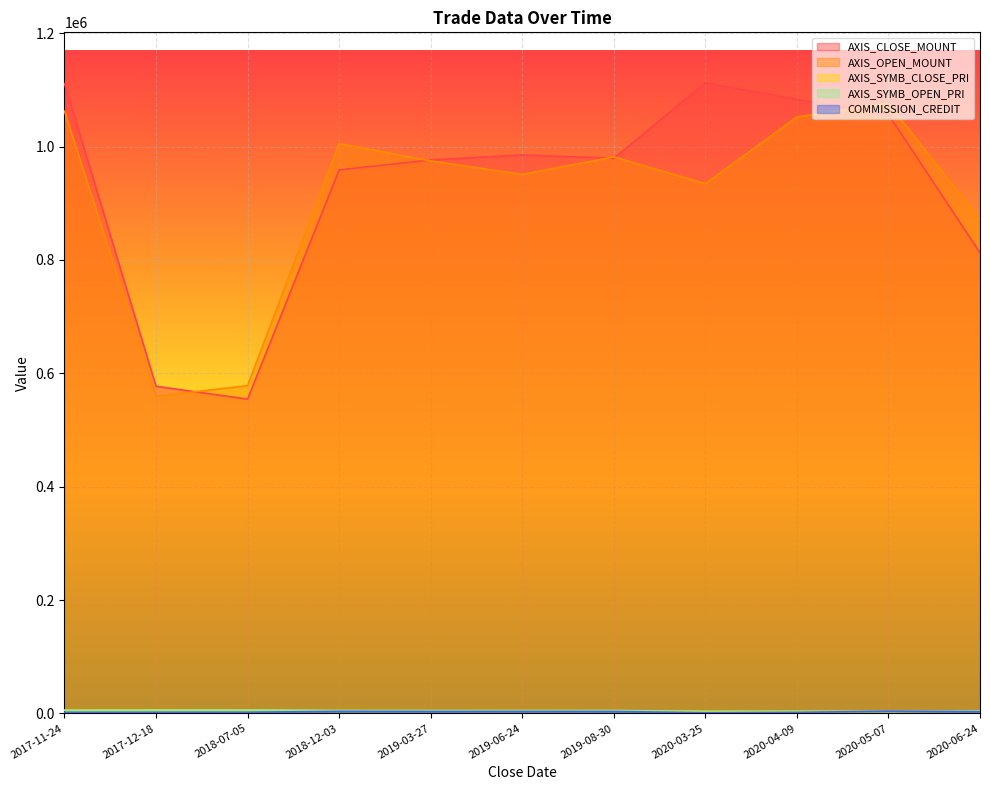

What is the sum of all AXIS_SYMB_OPEN_PRI values?

50824